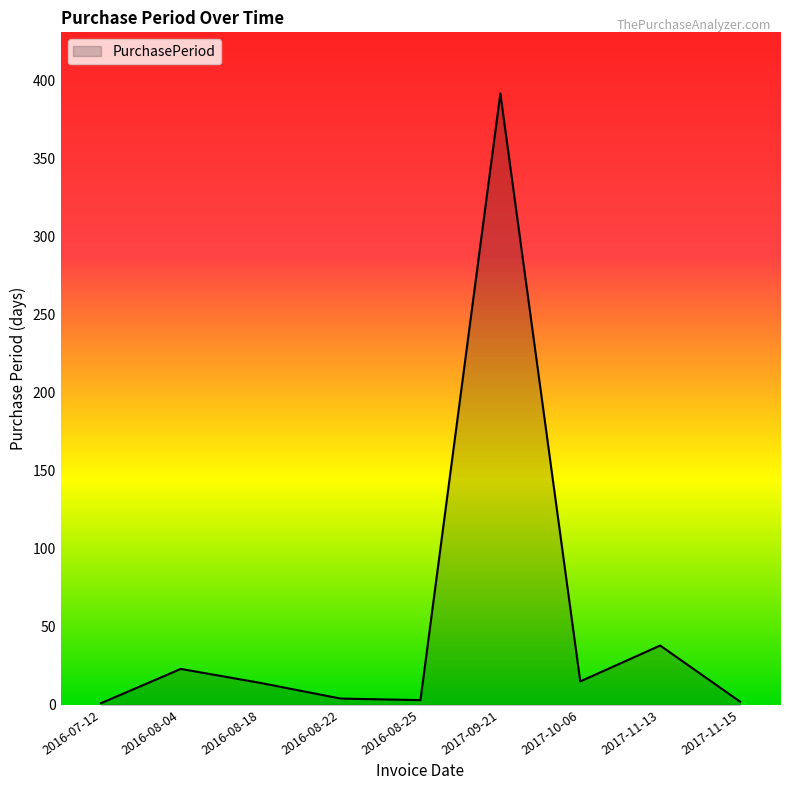

What position from the left is 2017-11-13?

8